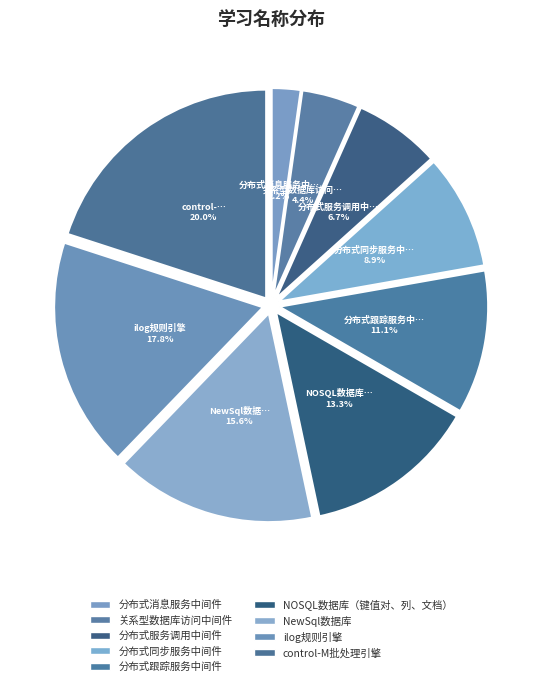

To the nearest percent, what is the average slice percentage?

11%